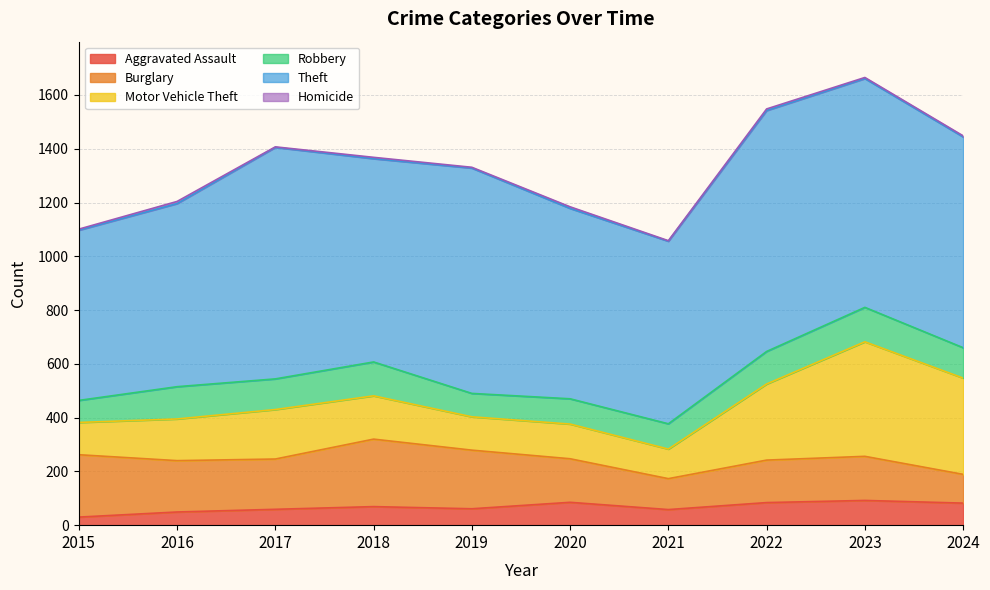

What is the total value across all series at 2017?

1407